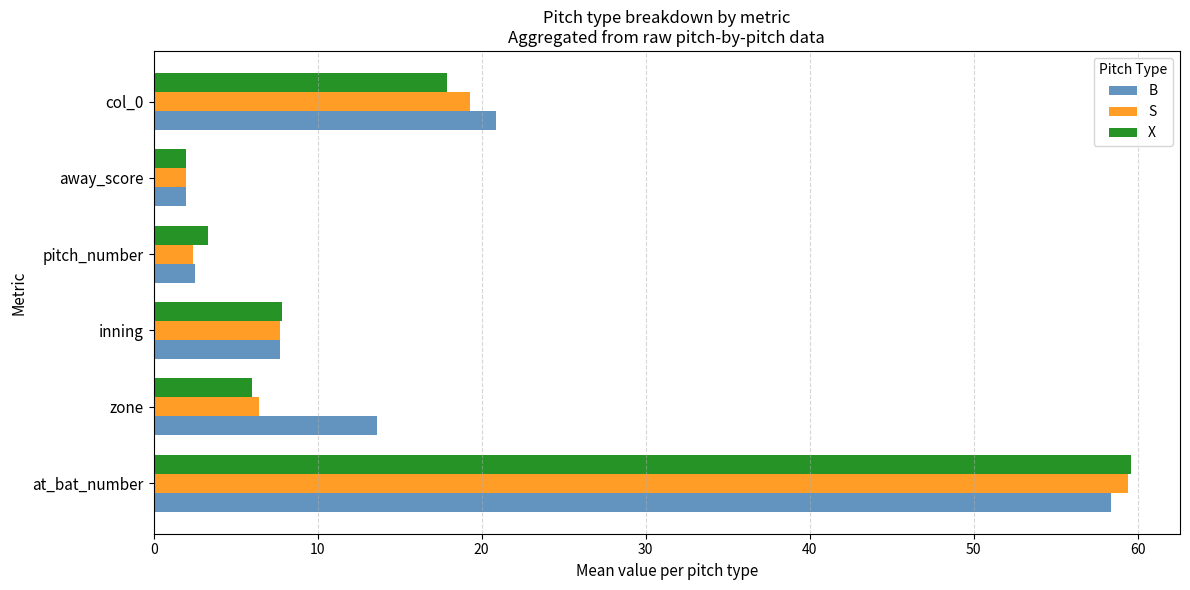

What is the sum of the B values at zone and pitch_number?

16.1